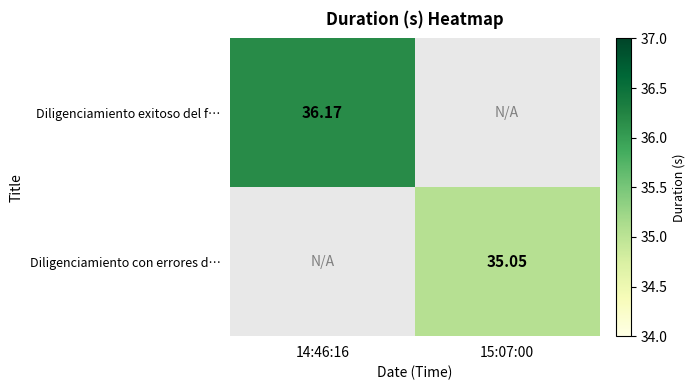

Is the value of Diligenciamiento con errores d… at 15:07:00 greater than the value of Diligenciamiento exitoso del f… at 14:46:16?

No